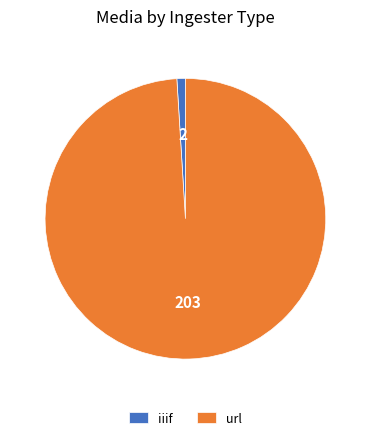

Does any single category account for the majority?

Yes